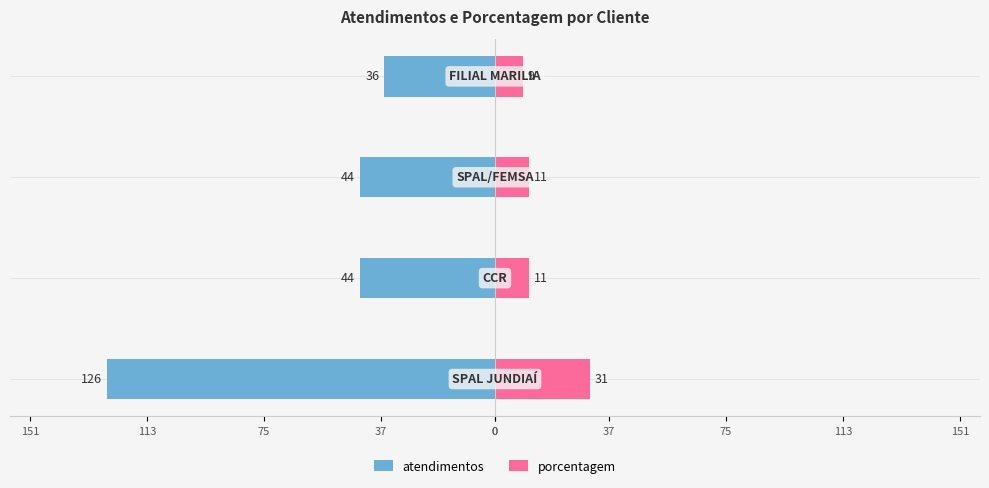

Is it true that porcentagem equals 5 at 37?

False